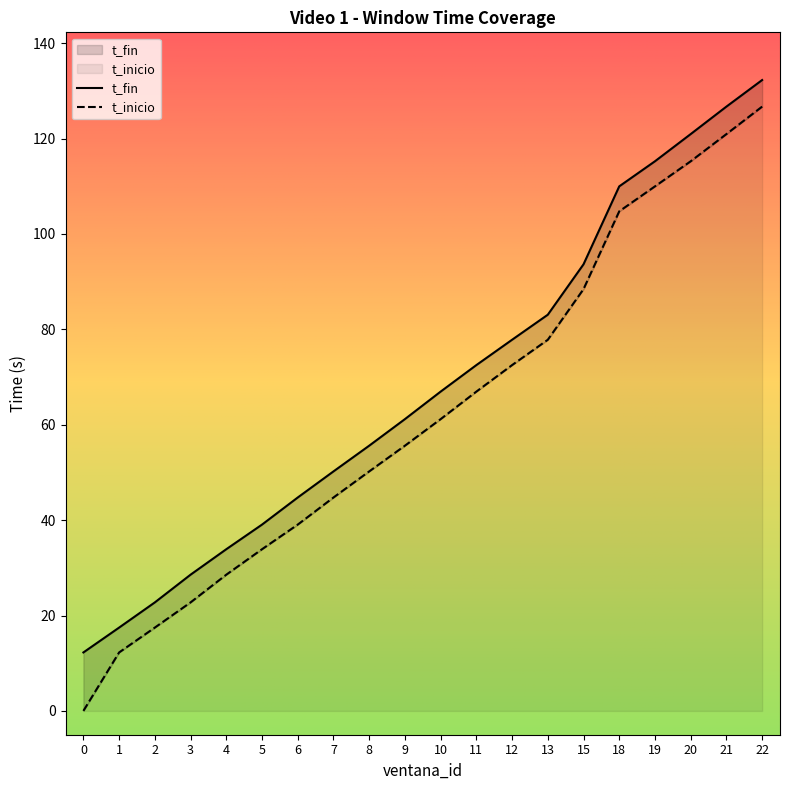

At 13, list the series in order from smallest to largest.

t_inicio, t_fin